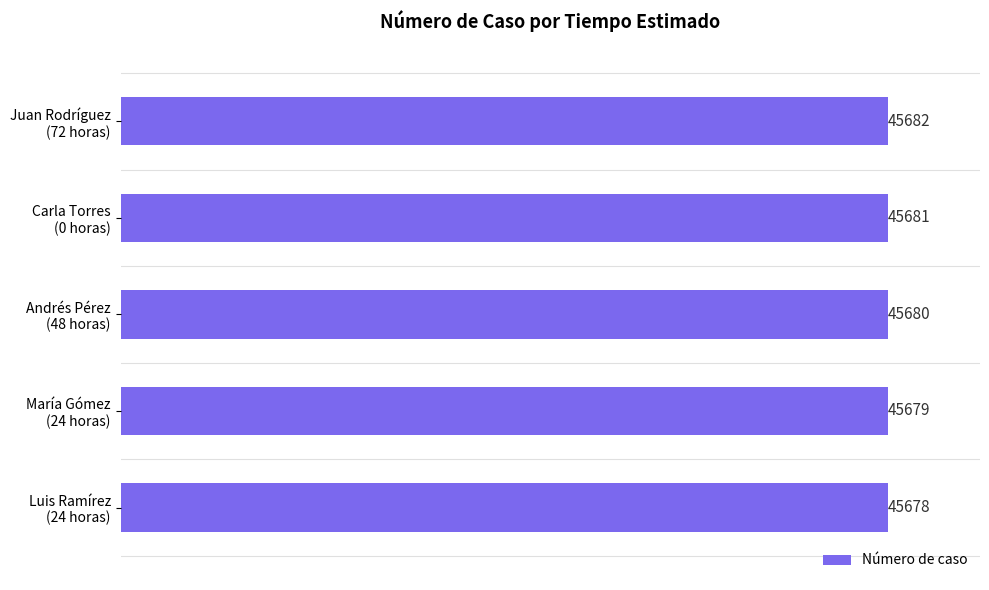

Reading bottom to top, extract all data points from this chart.

45678	45679	45680	45681	45682